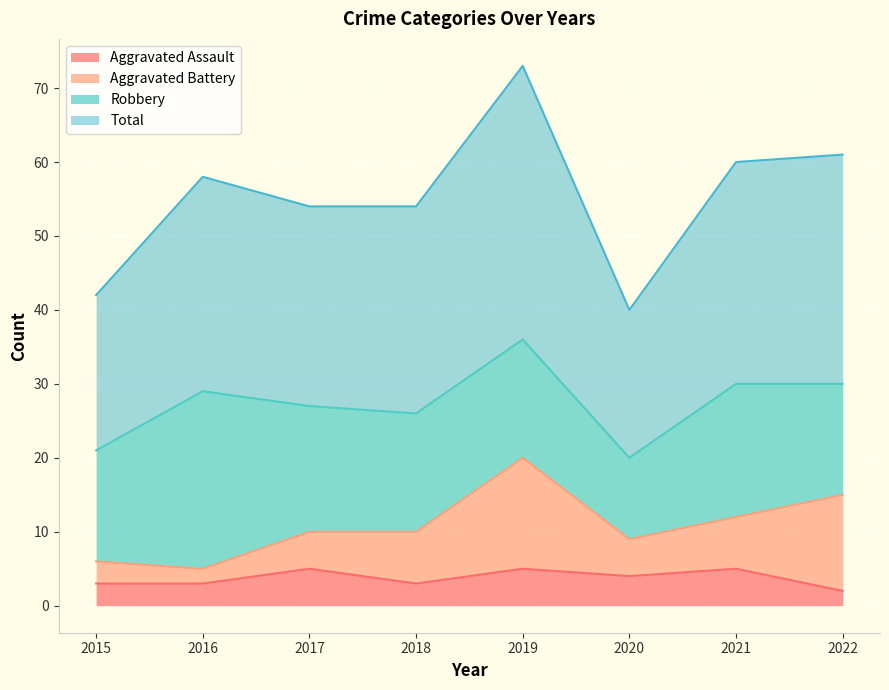

True or false: Total and Aggravated Assault intersect in this chart.

False